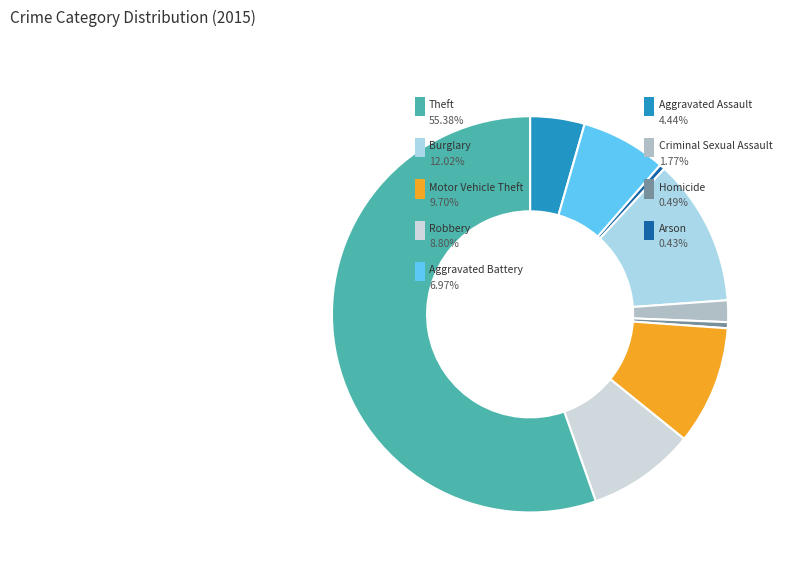

Is there any slice that represents more than half of the pie?

Yes